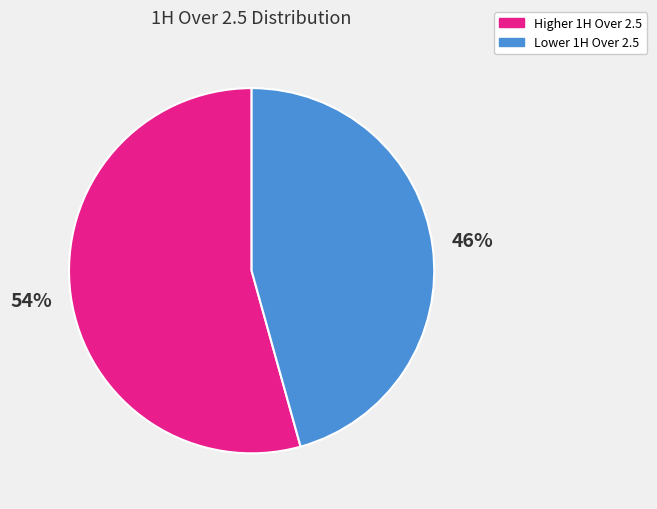

Is there any slice that represents more than half of the pie?

Yes